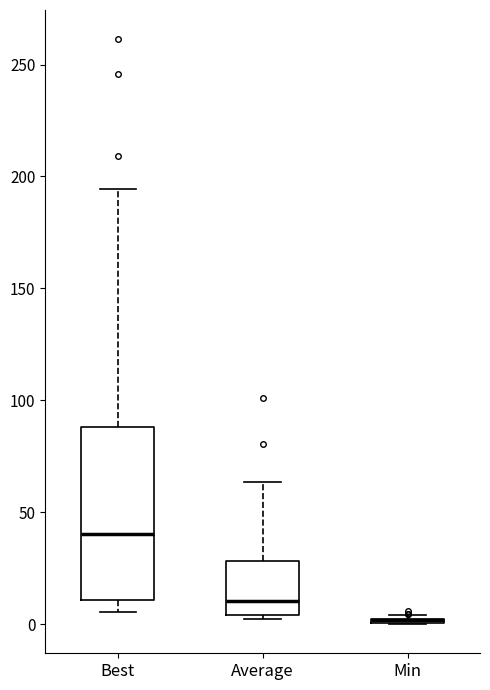

Reading left to right, transcribe this box plot: for each box, give where its median line is, the range the box spans, and where its two whiskers end, as read against the y-axis. The values are not printed on the chart, so give them approximately, as read against the axis.

Best: median 40, box 10 to 90, whiskers 5 to 195
Average: median 10, box 5 to 30, whiskers 0 to 65
Min: box collapsed to a line at 0, whiskers 0 to 5